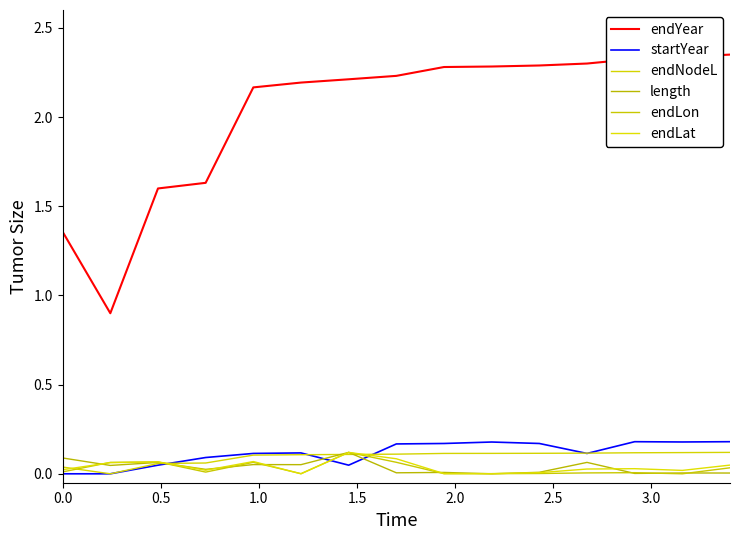

How many lines are shown in the chart?

6